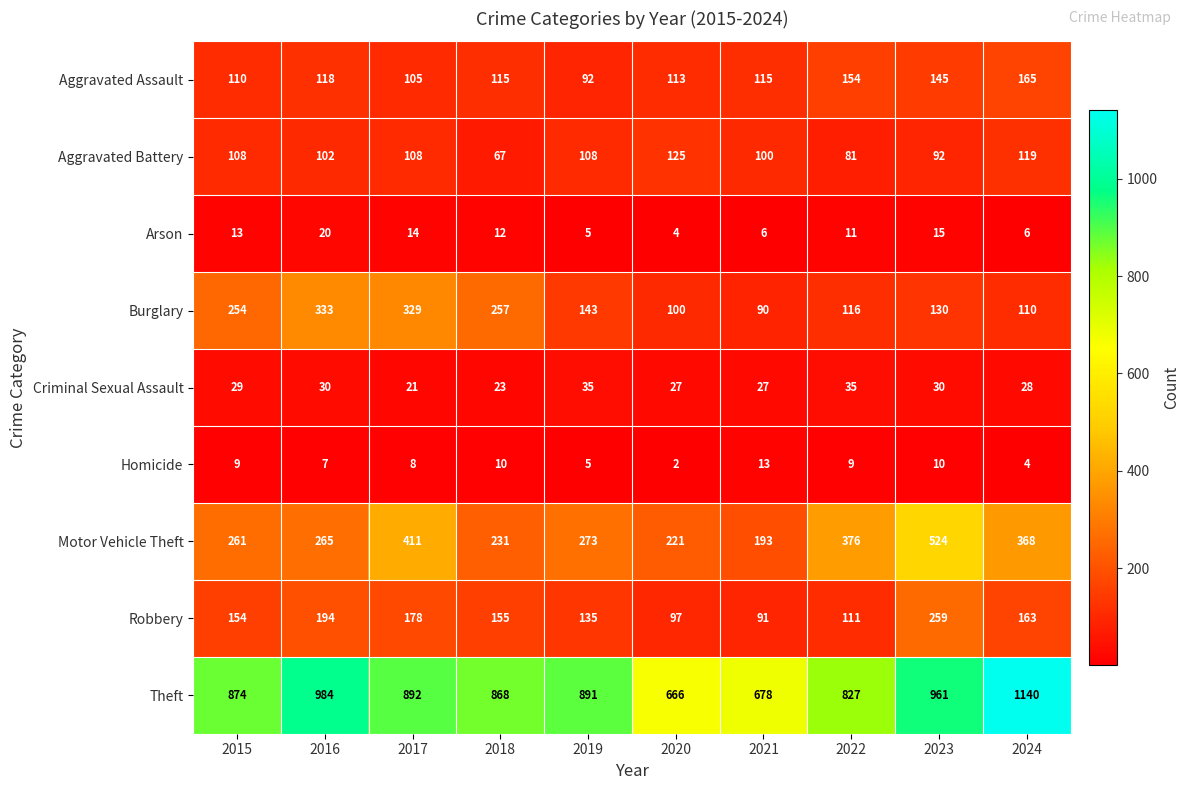

What is the sum of the Robbery values at 2015 and 2021?

245